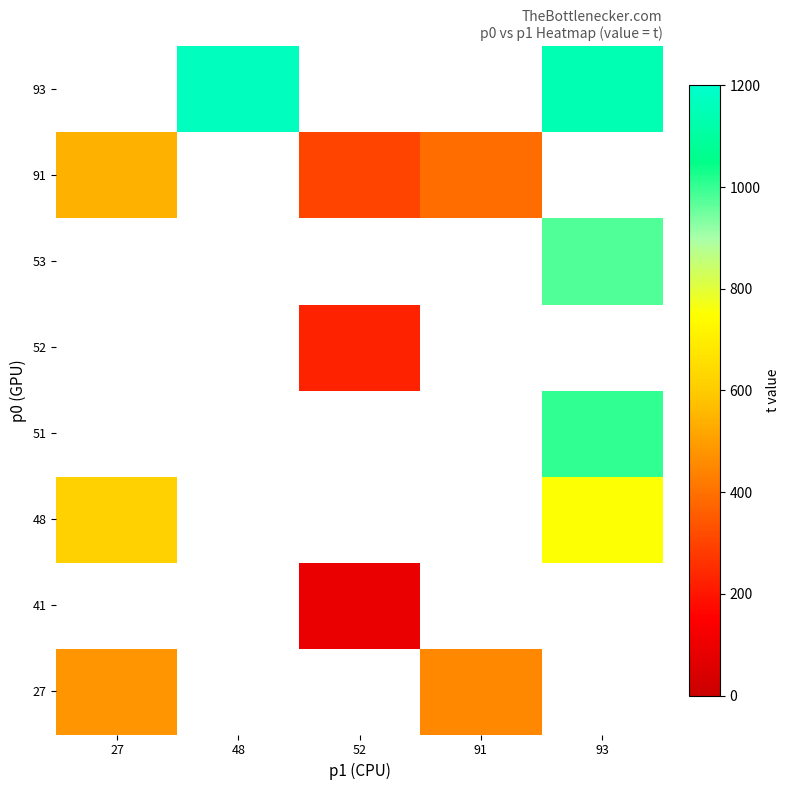

At how many categories does at least one series exceed 877?

2